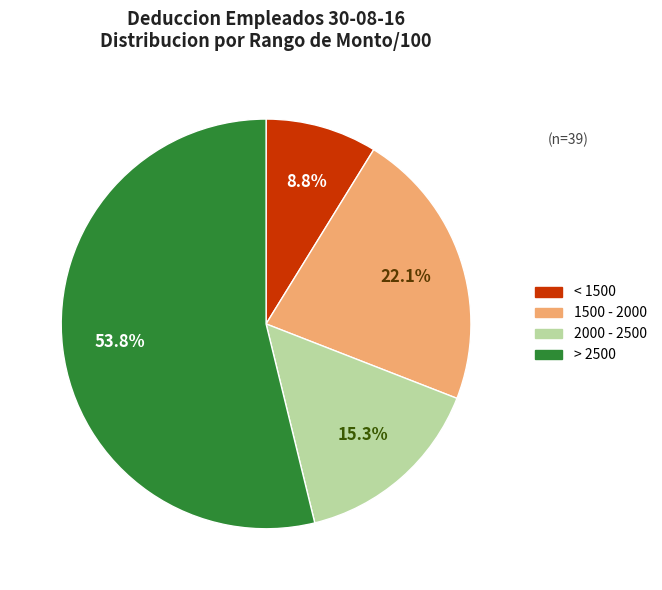

Is there a majority slice in this chart?

Yes